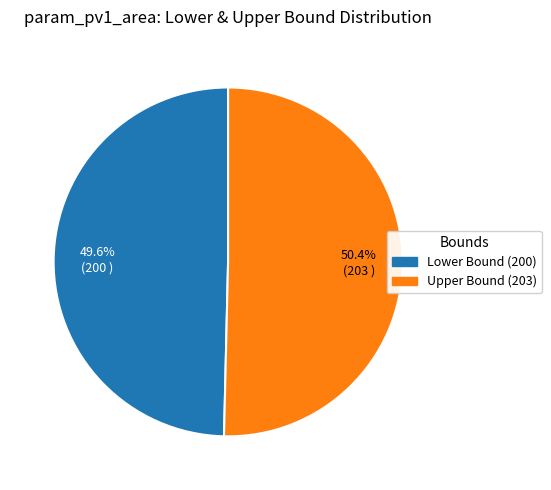

How much of the chart is everything except Upper Bound (203)?

49.6%